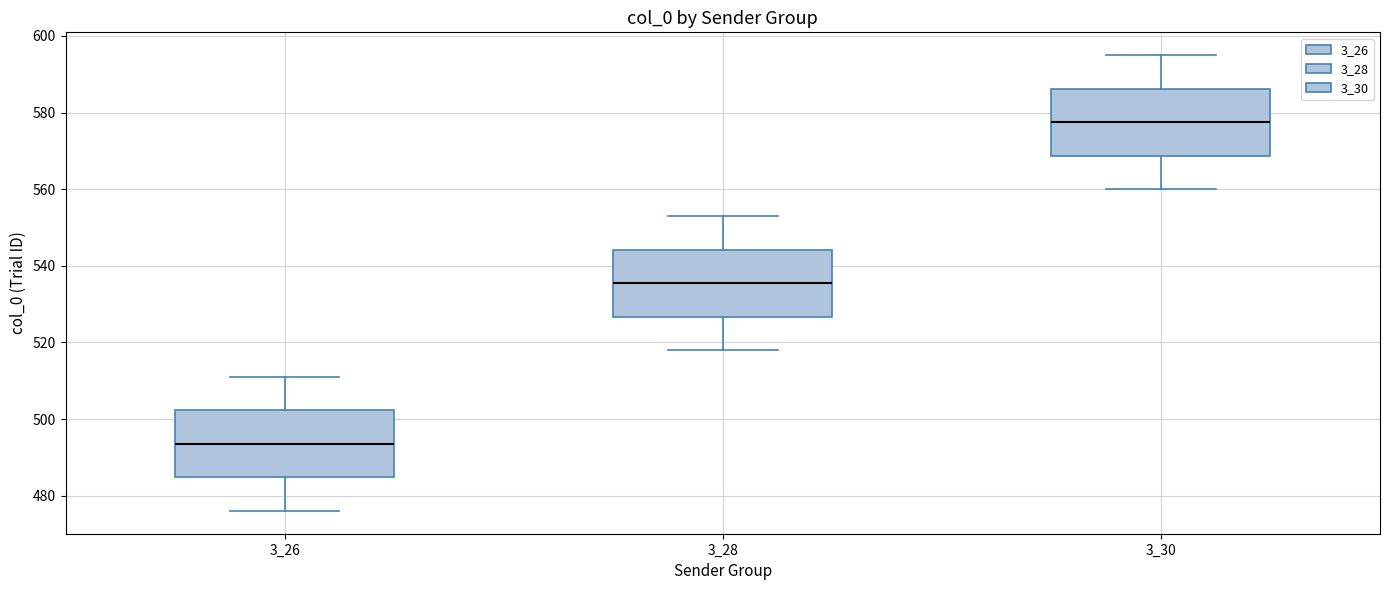

Reading left to right, read every box against the y-axis: the position of its median line, the range the box covers, and the ends of its whiskers. The values are not printed on the chart, so give them approximately, as read against the axis.

3_26: median 494, box 484 to 502, whiskers 476 to 512
3_28: median 536, box 526 to 544, whiskers 518 to 554
3_30: median 578, box 568 to 586, whiskers 560 to 596